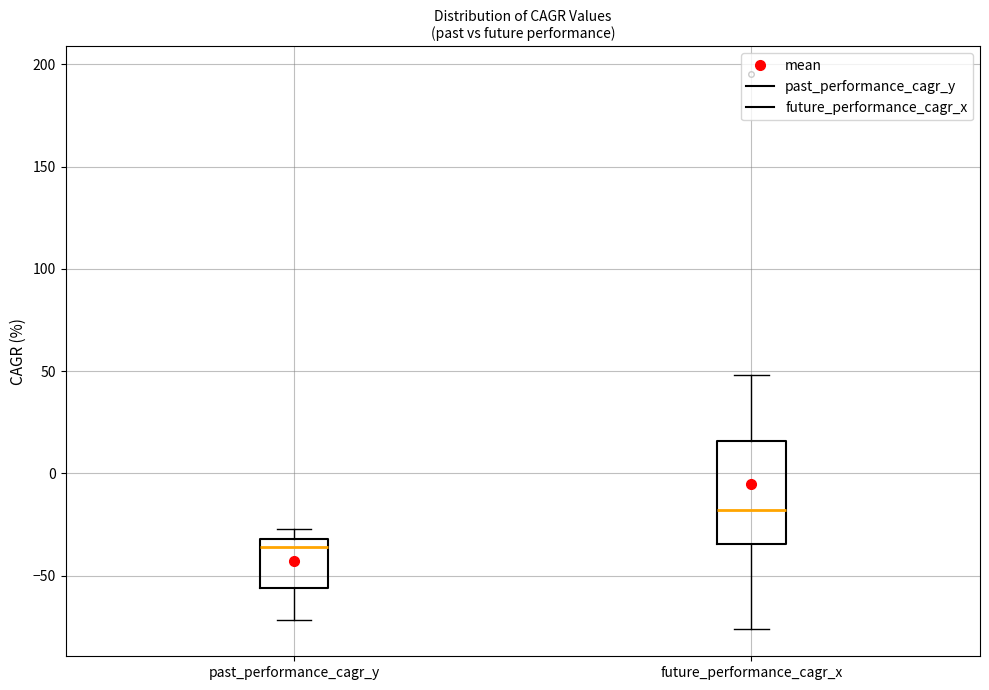

Which box has the highest median line?

future_performance_cagr_x